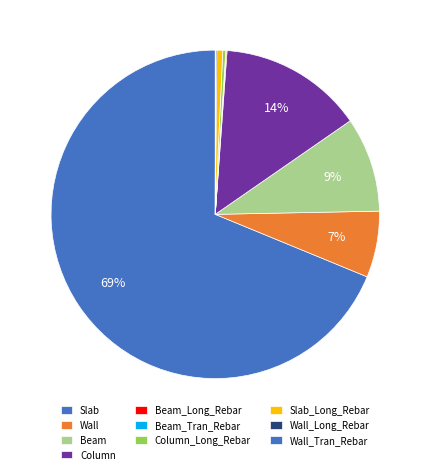

What is the change in value from Wall to Column_Long_Rebar?

-818.3